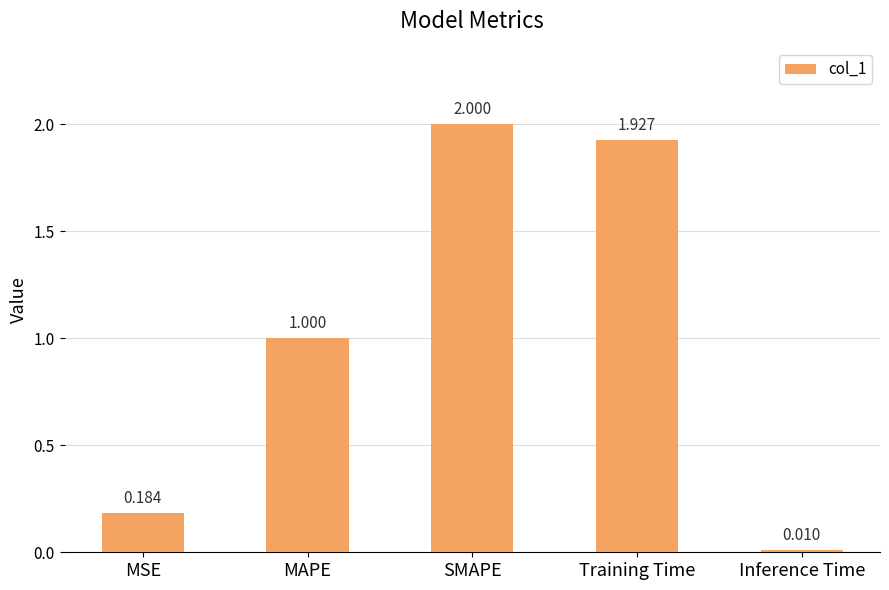

At which category does the chart reach its peak across all series?

SMAPE